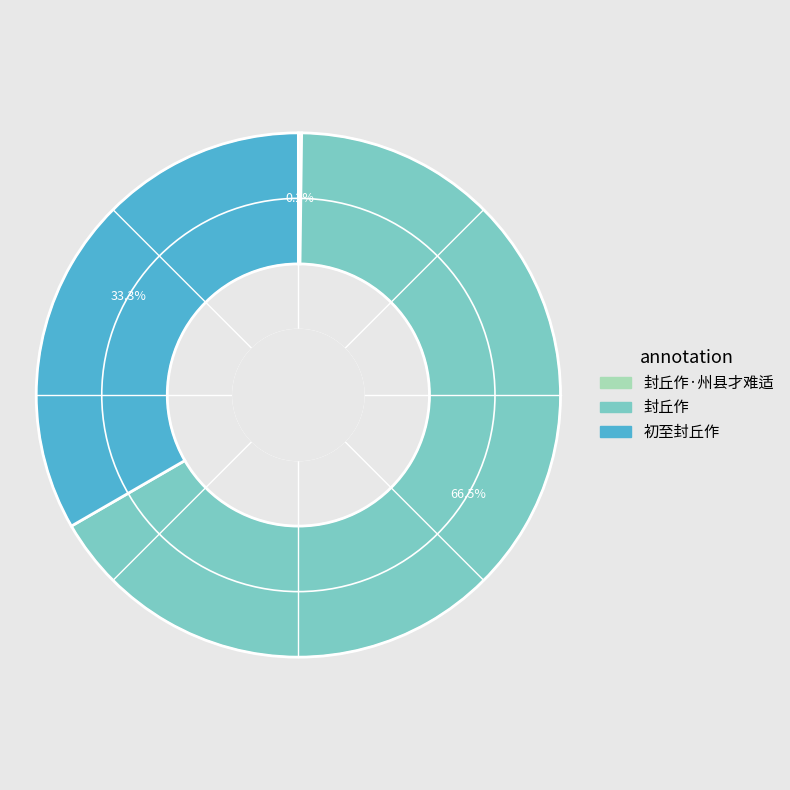

Is there any slice that represents more than half of the pie?

Yes